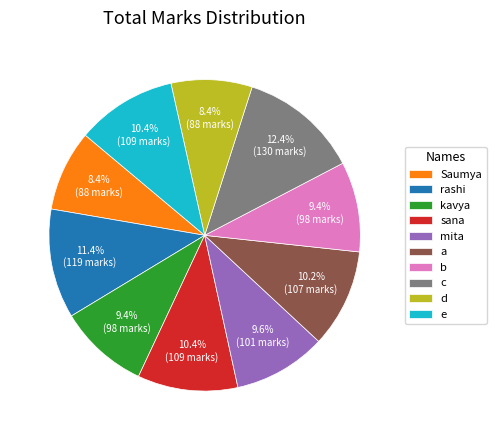

To the nearest percent, what is the difference between the rashi and mita slice percentages?

2%